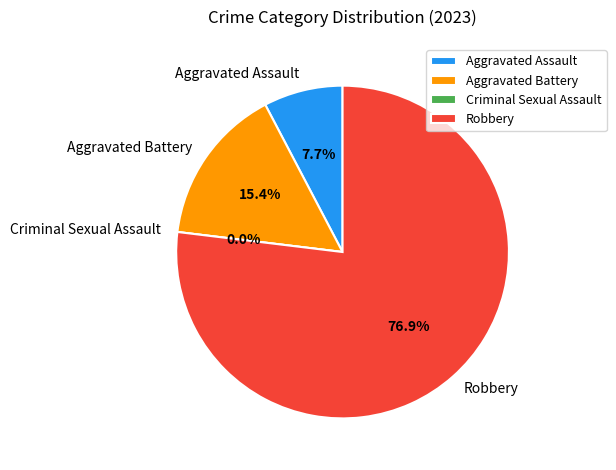

Which category has the smallest portion of the pie?

Criminal Sexual Assault